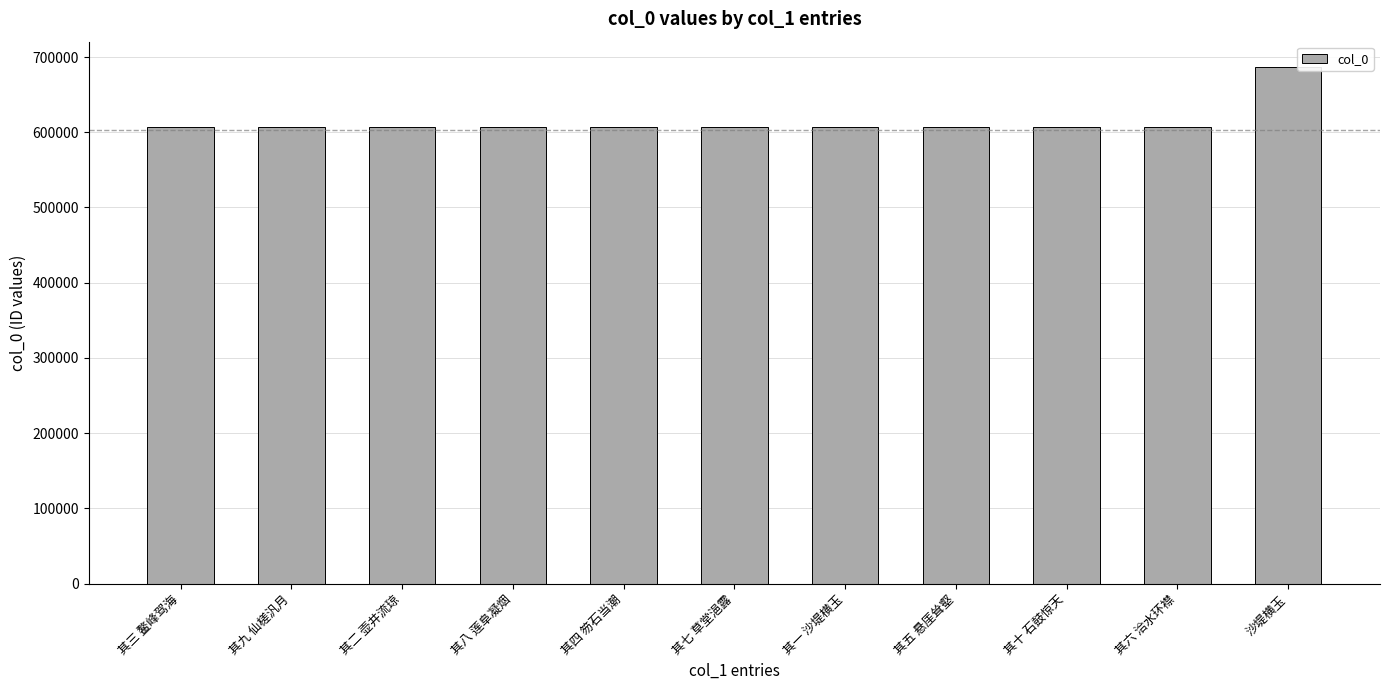

Between 沙堤横玉 and 其六 洽水环襟, which is larger?

沙堤横玉